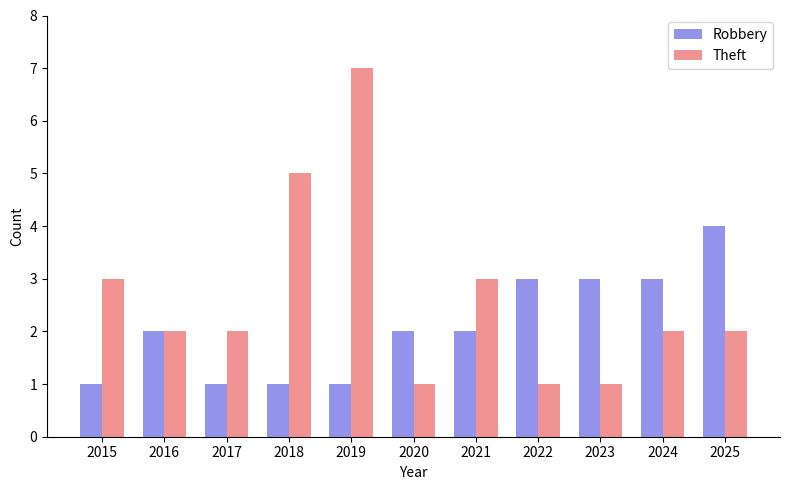

What is the difference between the highest and lowest values at 2018?

4